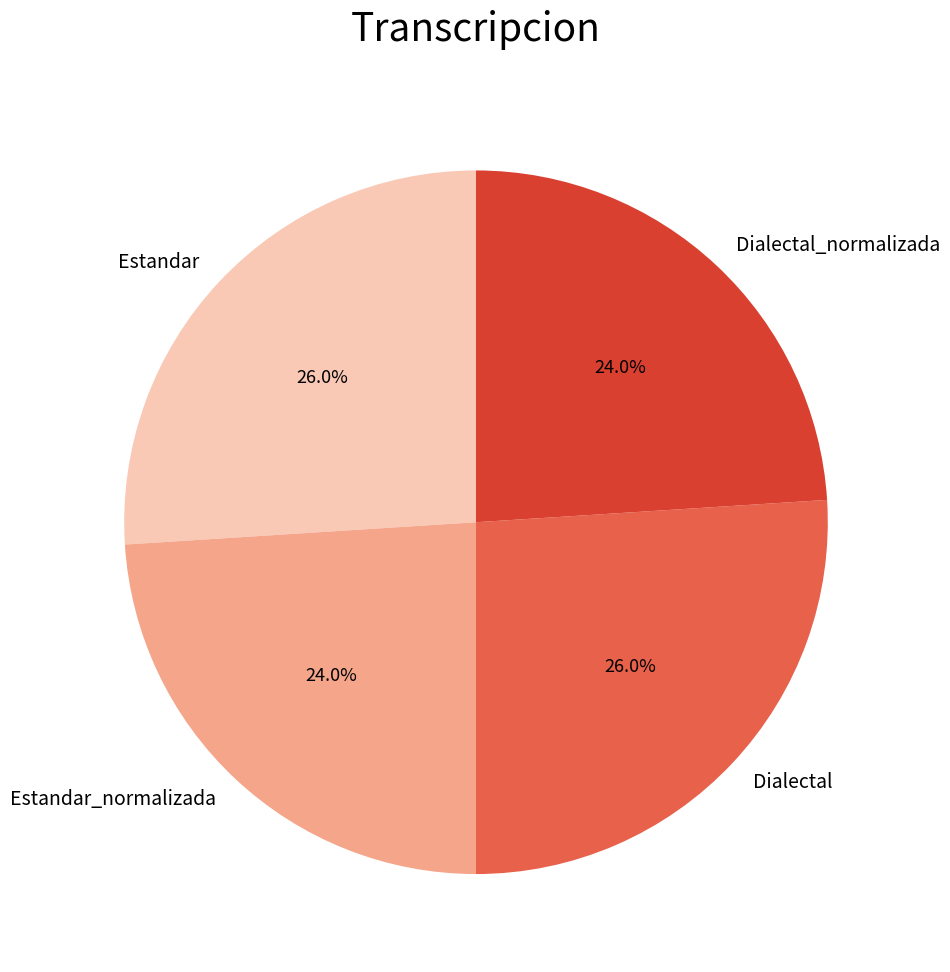

What is the total percentage of Estandar_normalizada and Estandar?

50.0%